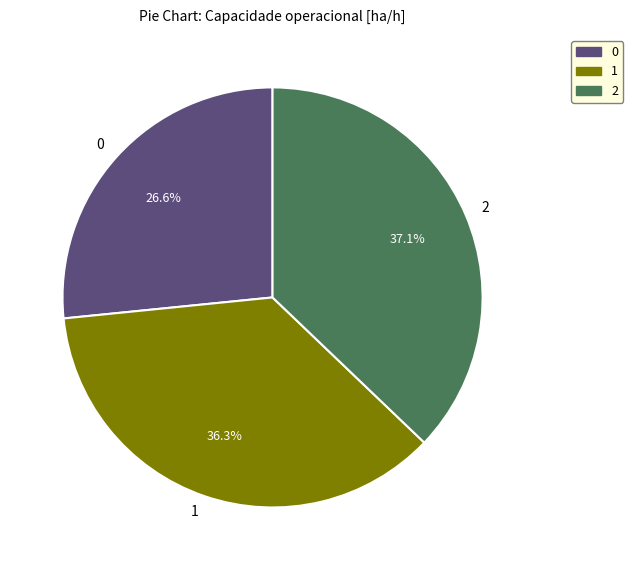

To the nearest percent, what portion does 2 represent?

37%